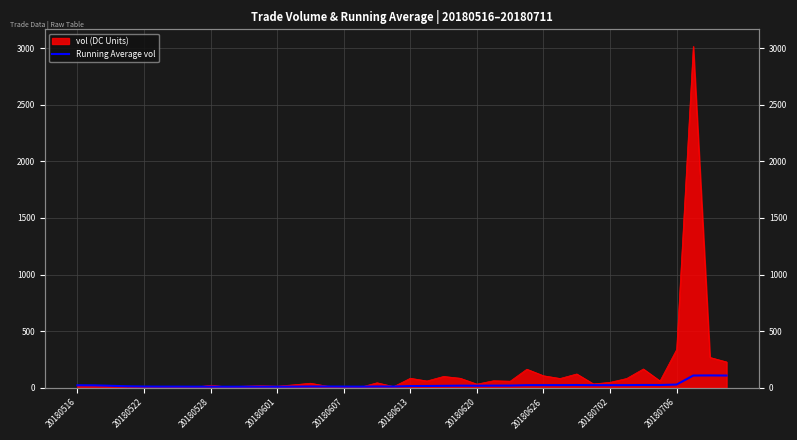

The chart shows a value of 3.1 at 20180607. True or false?

False